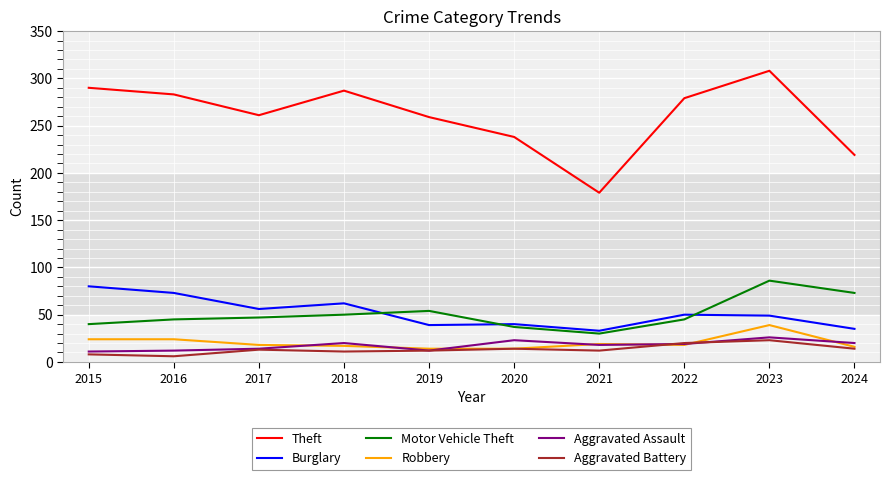

At which label does Burglary reach its peak?

2015